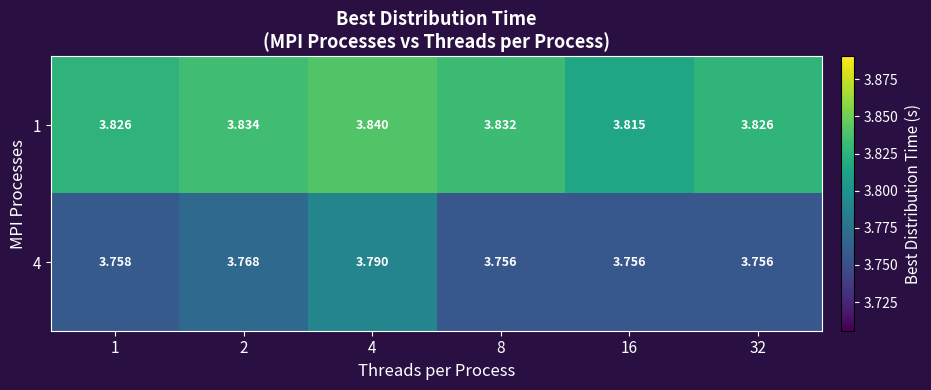

Is the value of 1 at 32 greater than the value of 4 at 2?

Yes